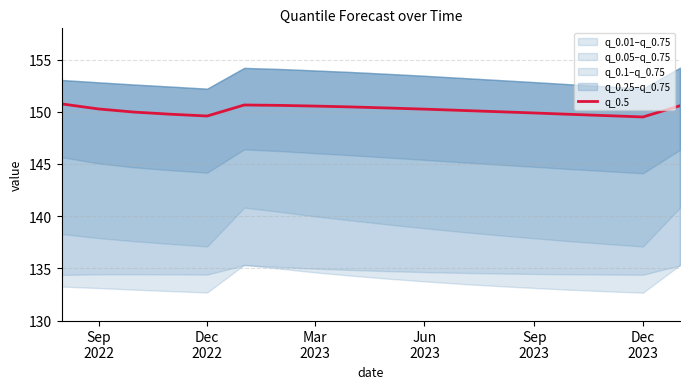

What is the highest value of the q_0.5 series?

150.8